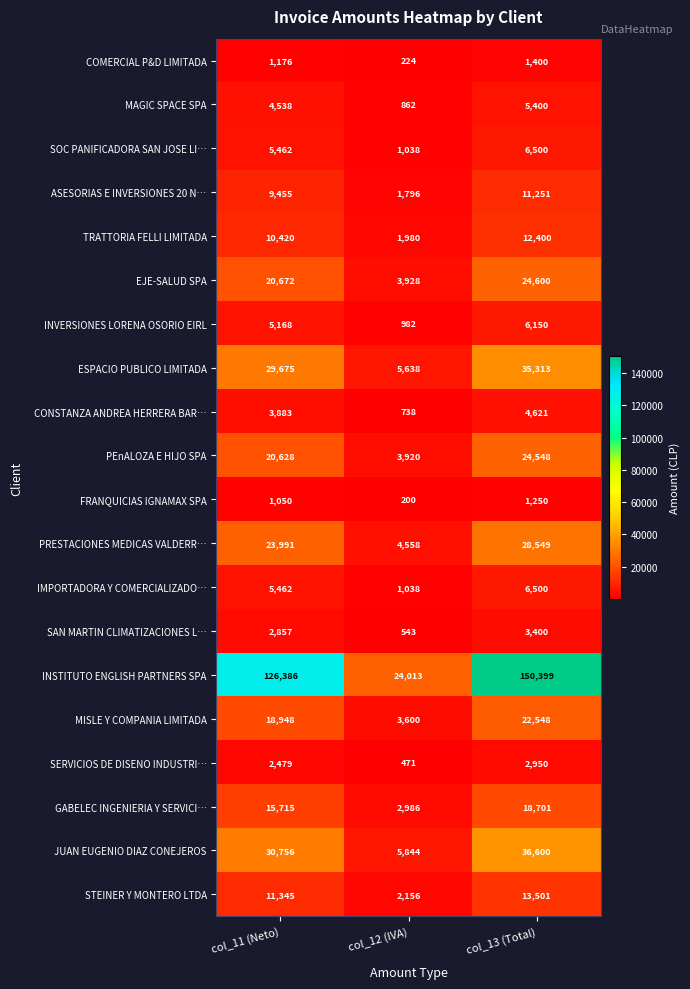

How many data points does each series have?

3